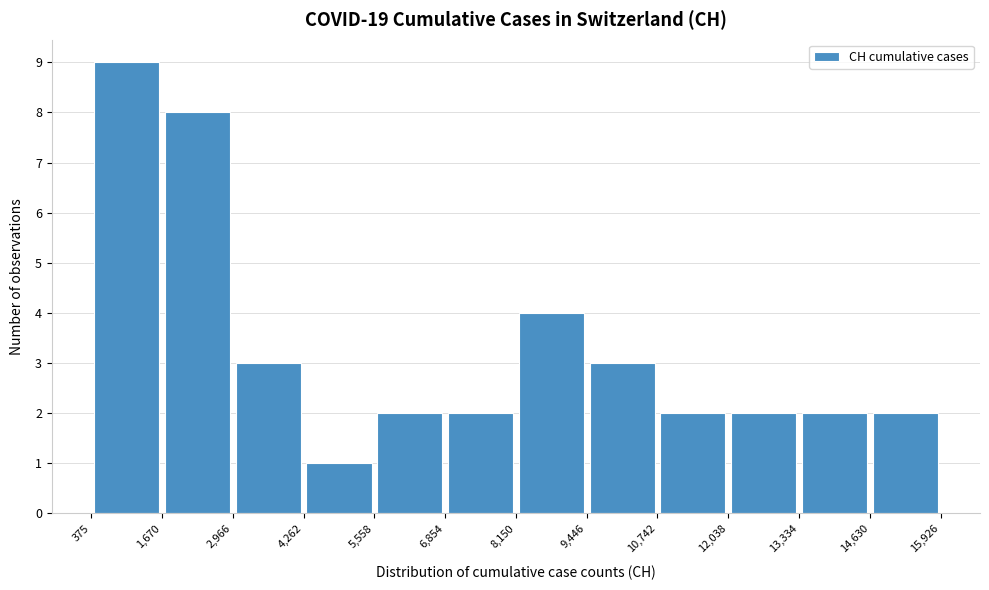

Reading left to right, transcribe this chart: for each bar, give the range it covers on the x-axis and its height. The values are not printed on the chart, so give them approximately, as read against the axis.

375 to 1,670: 9
1,670 to 2,966: 8
2,966 to 4,262: 3
4,262 to 5,558: 1
5,558 to 6,854: 2
6,854 to 8,150: 2
8,150 to 9,446: 4
9,446 to 10,742: 3
10,742 to 12,038: 2
12,038 to 13,334: 2
13,334 to 14,630: 2
14,630 to 15,926: 2